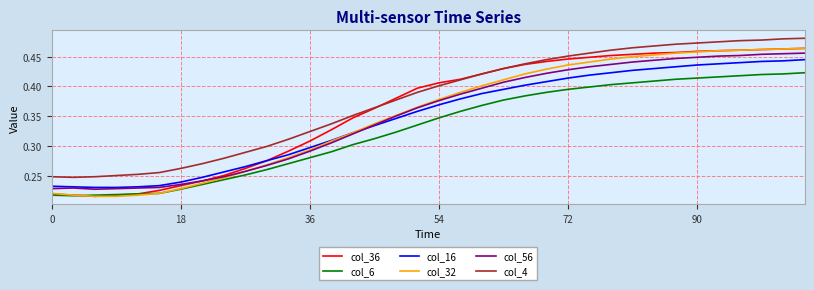

Which series has the largest total across all categories?

col_4